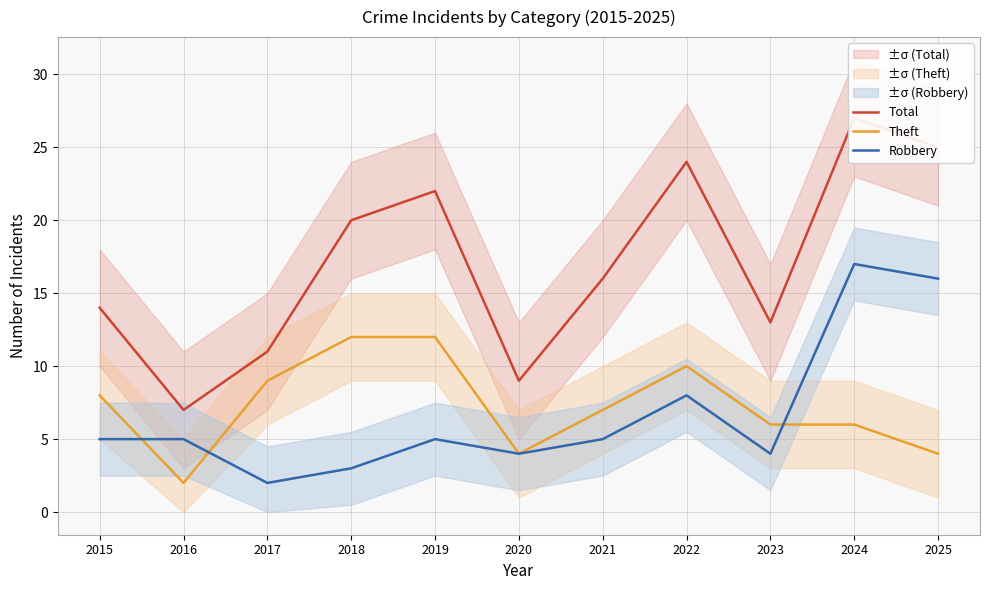

What is the minimum value shown in the chart?

2